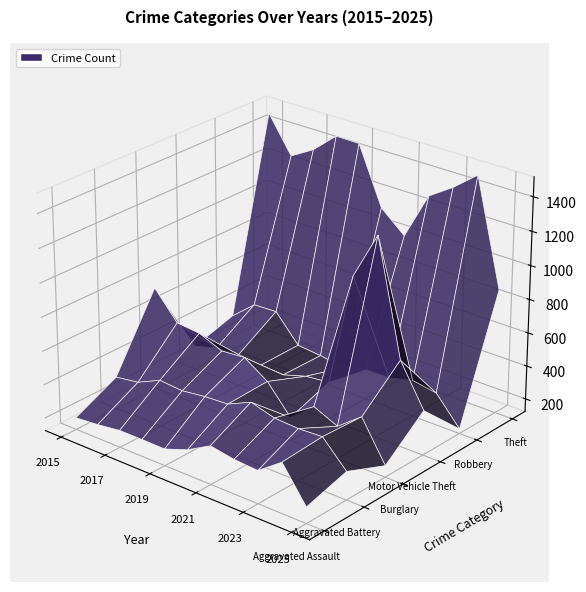

Reading left to right, what are all the values shown in this chart?

Aggravated Assault: 194	206	225	225	223	273	352	327	318	422	220
Aggravated Battery: 316	336	400	389	407	415	479	439	431	438	291
Burglary: 738	576	562	506	517	425	261	379	316	426	192
Motor Vehicle Theft: 263	304	312	298	290	333	348	1031	1310	635	389
Robbery: 337	454	460	301	287	263	300	304	340	315	151
Theft: 1474	1259	1339	1461	1459	1120	998	1279	1373	1487	863